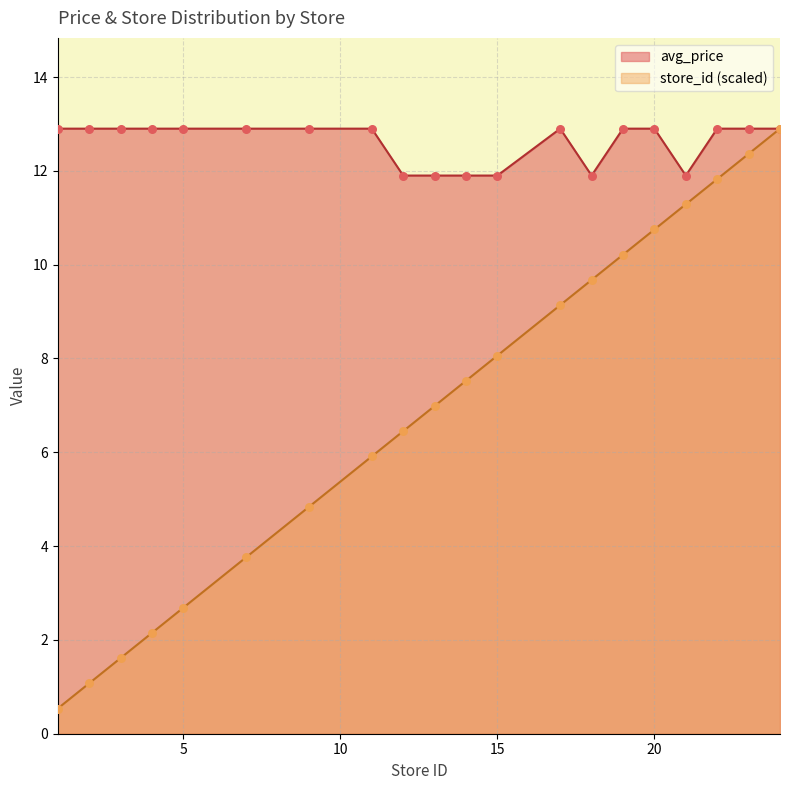

Which series contains the lowest Y value?

store_id